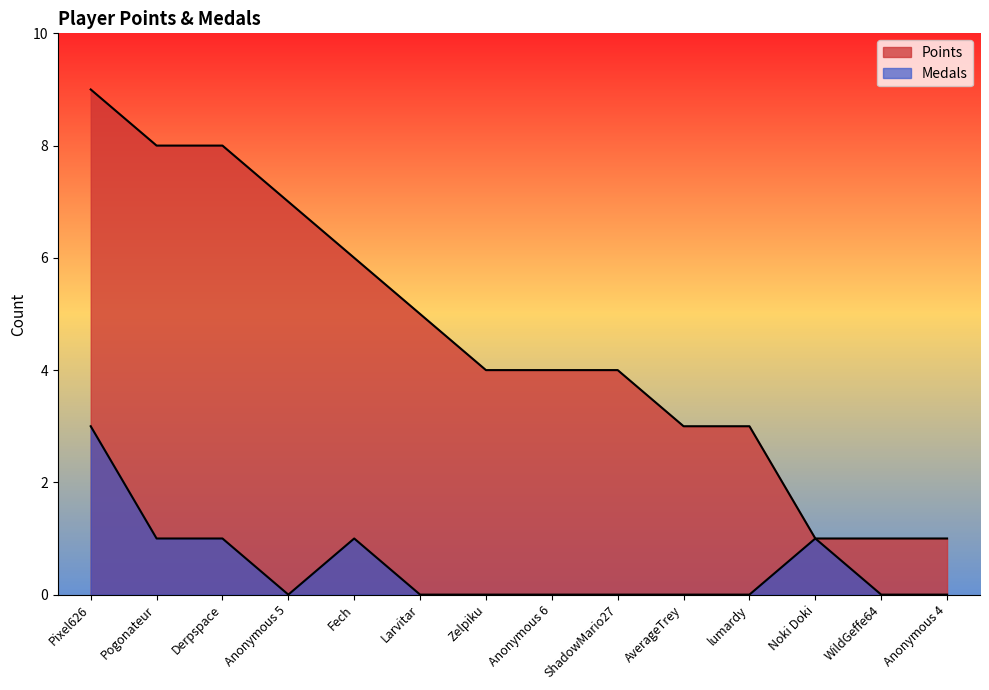

What are all the series names shown in the legend?

Points, Medals